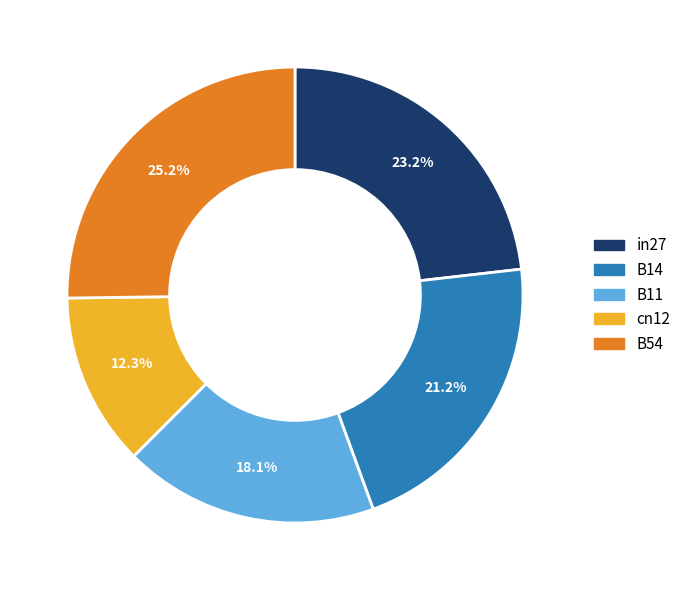

What is the total percentage of cn12 and B11?

30.4%